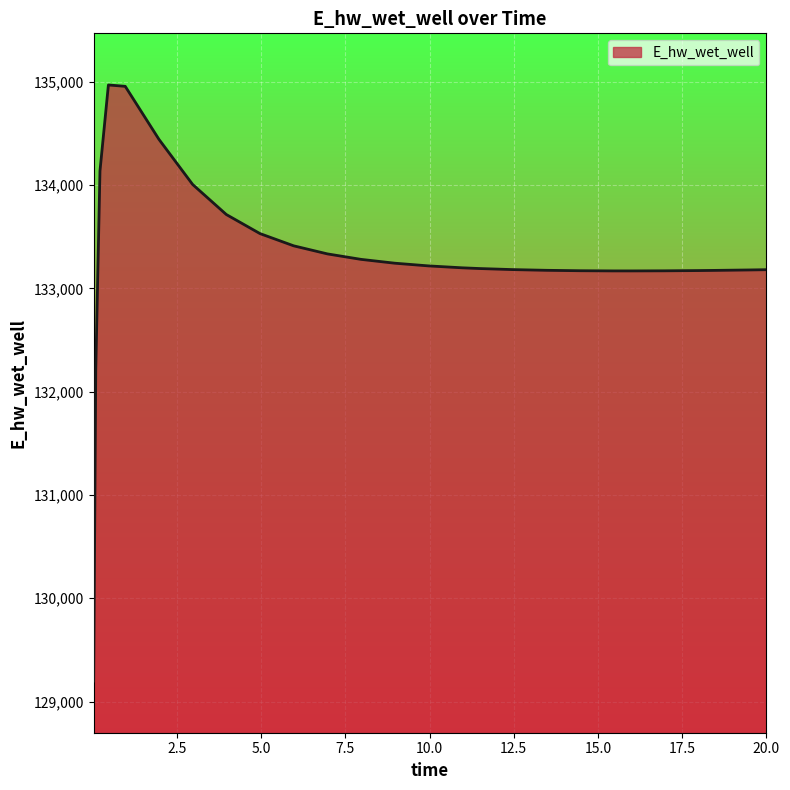

What is the minimum value shown in the chart?

129197.9